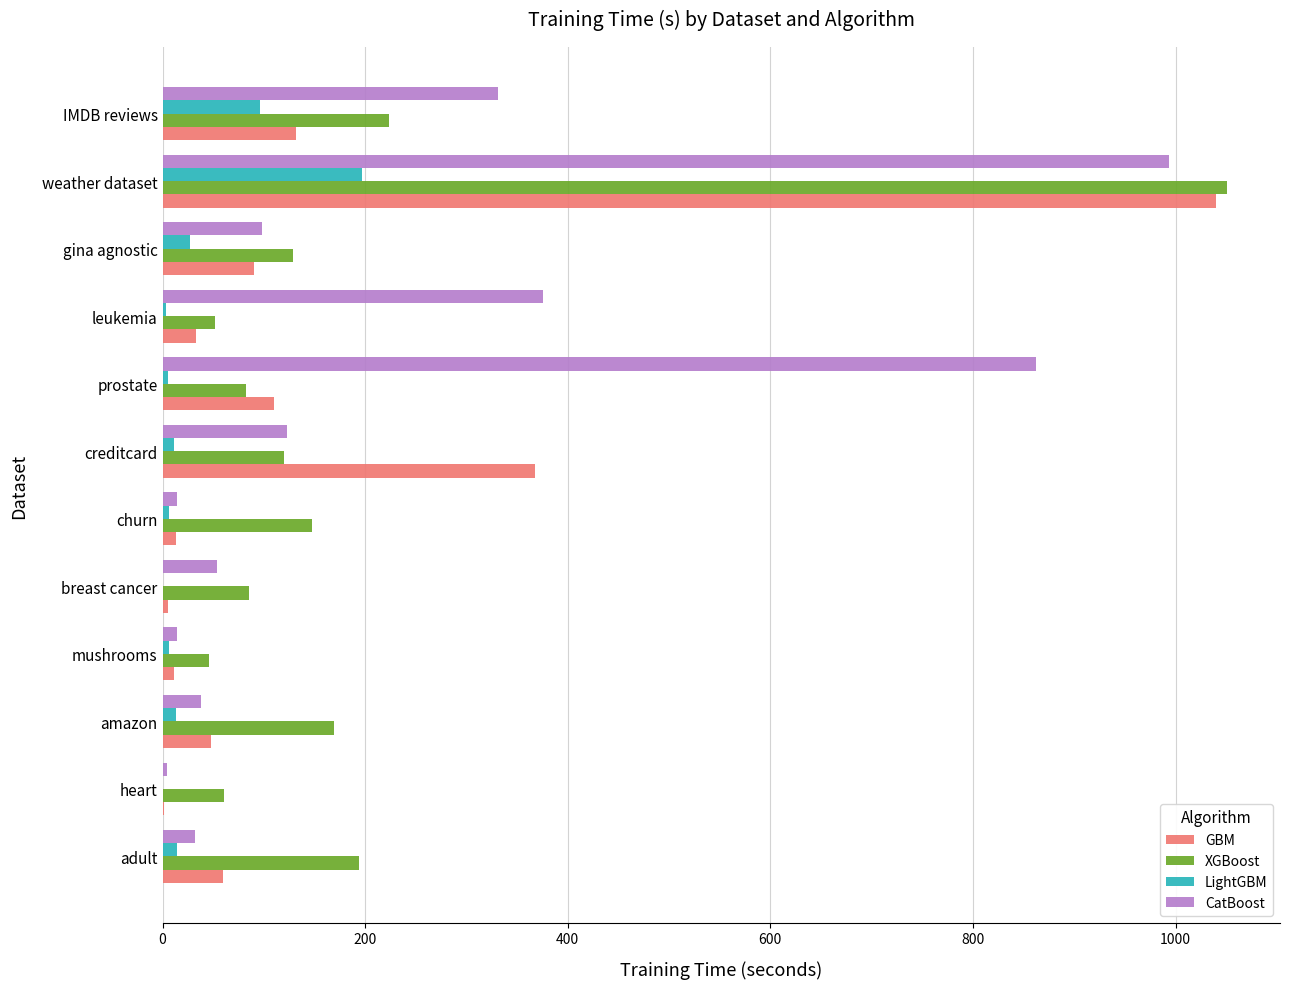

What are all the series names shown in the legend?

GBM, XGBoost, LightGBM, CatBoost